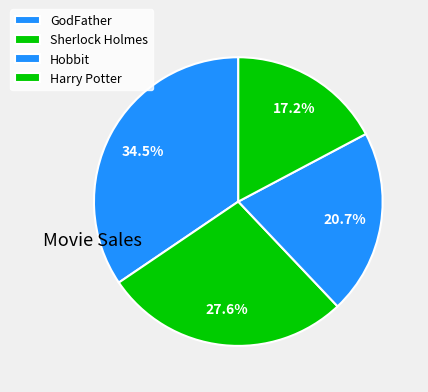

Count the number of slices in the pie.

4